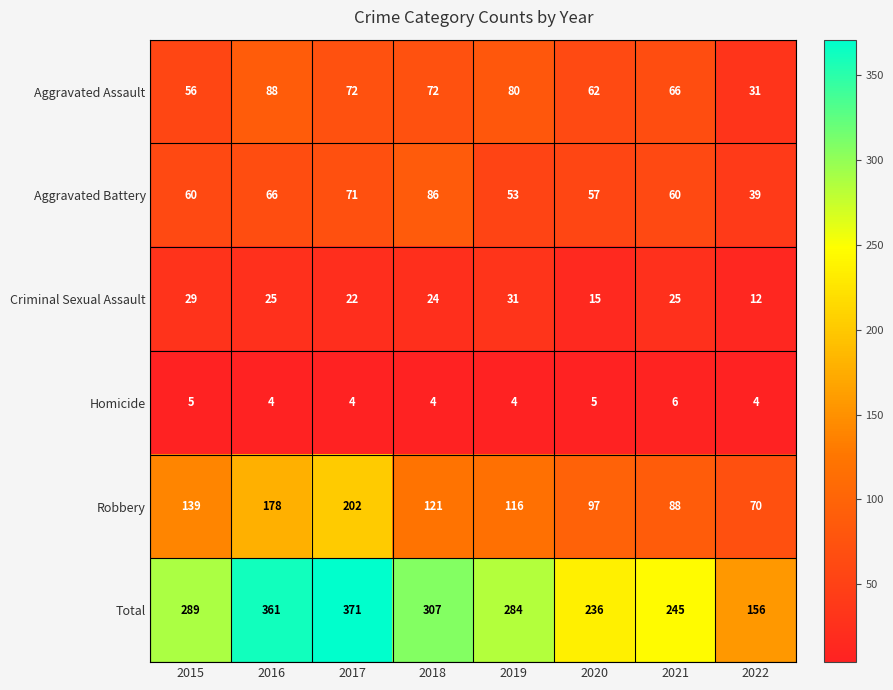

Which series has the largest total across all categories?

Total